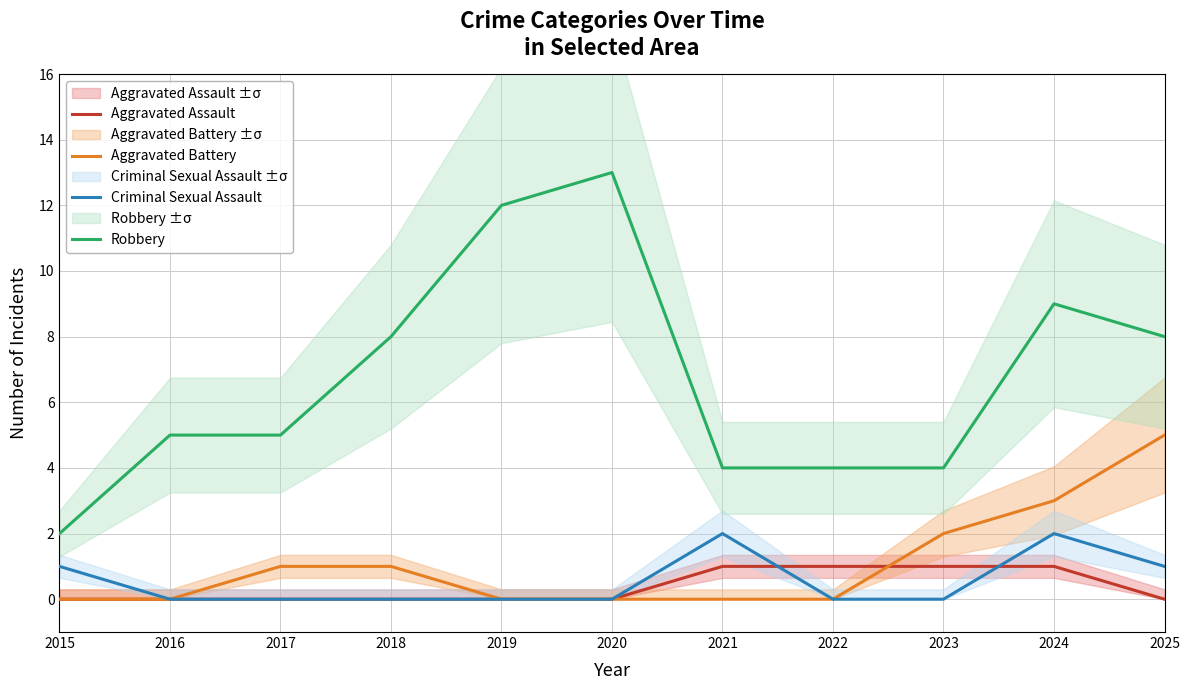

Reading right to left, list all the values displayed in this chart.

Aggravated Assault: 2025=0	2024=1	2023=1	2022=1	2021=1	2020=0	2019=0	2018=0	2017=0	2016=0	2015=0
Aggravated Battery: 2025=5	2024=3	2023=2	2022=0	2021=0	2020=0	2019=0	2018=1	2017=1	2016=0	2015=0
Criminal Sexual Assault: 2025=1	2024=2	2023=0	2022=0	2021=2	2020=0	2019=0	2018=0	2017=0	2016=0	2015=1
Robbery: 2025=8	2024=9	2023=4	2022=4	2021=4	2020=13	2019=12	2018=8	2017=5	2016=5	2015=2